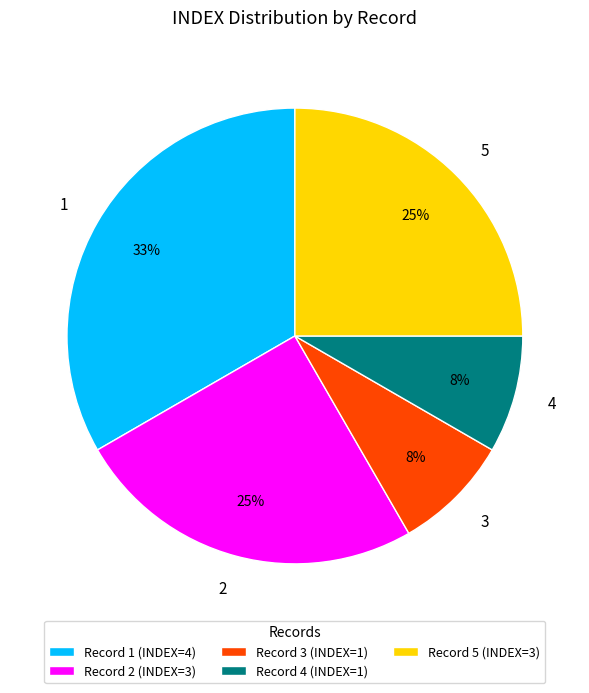

How many slices are in this pie chart?

5